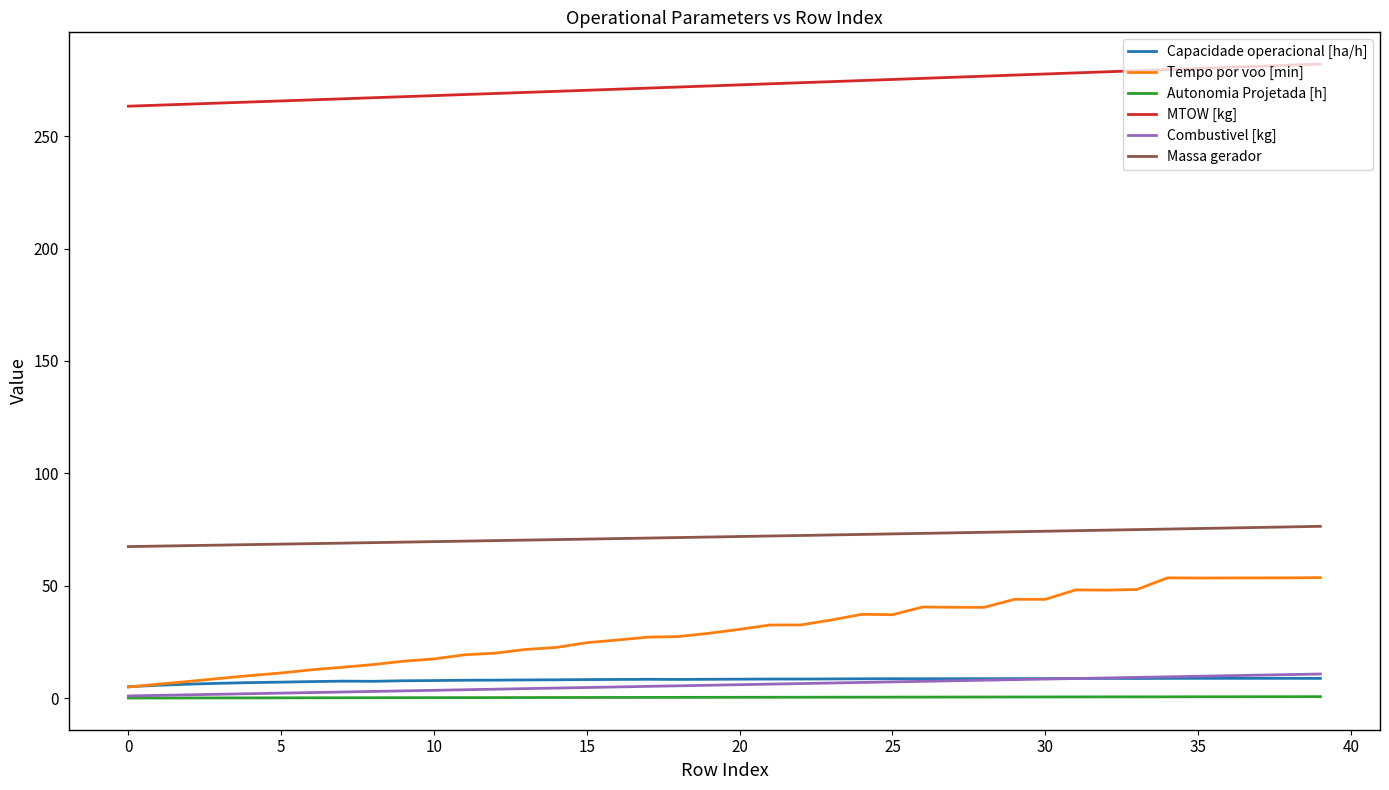

What is the highest value of the Tempo por voo [min] series?

53.6